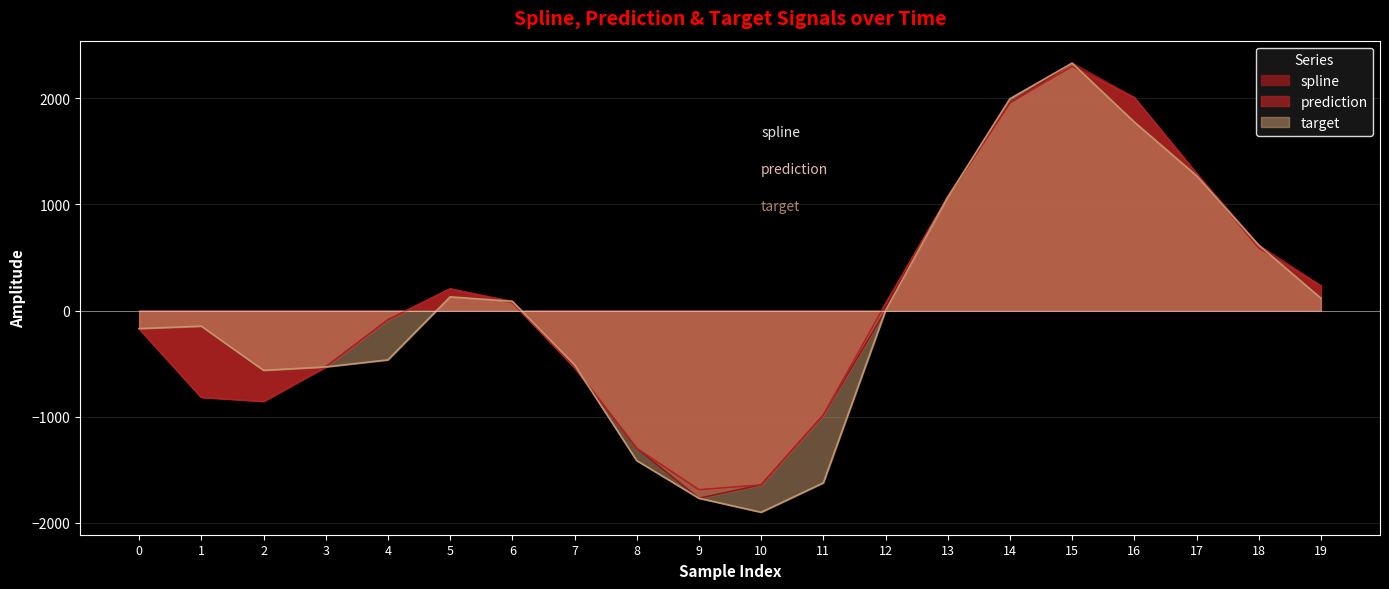

How many lines are shown in the chart?

3